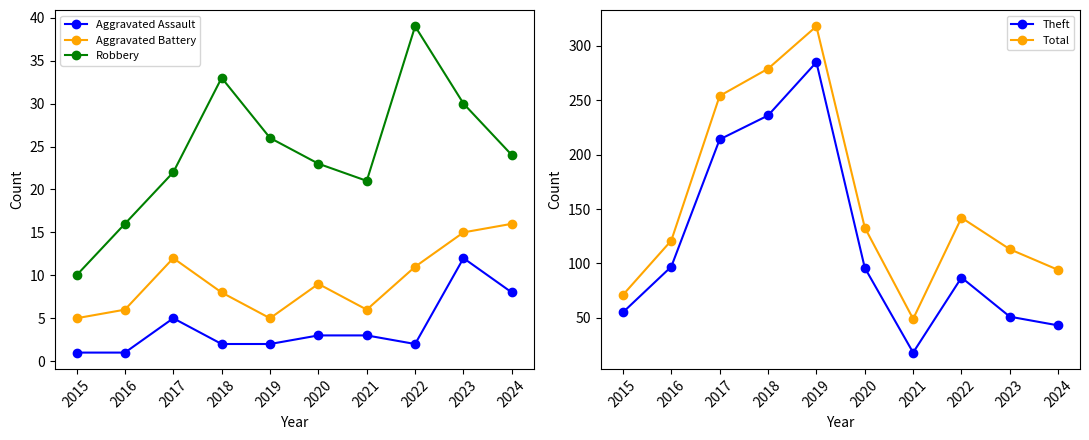

Which label corresponds to the largest value in the chart?

2019